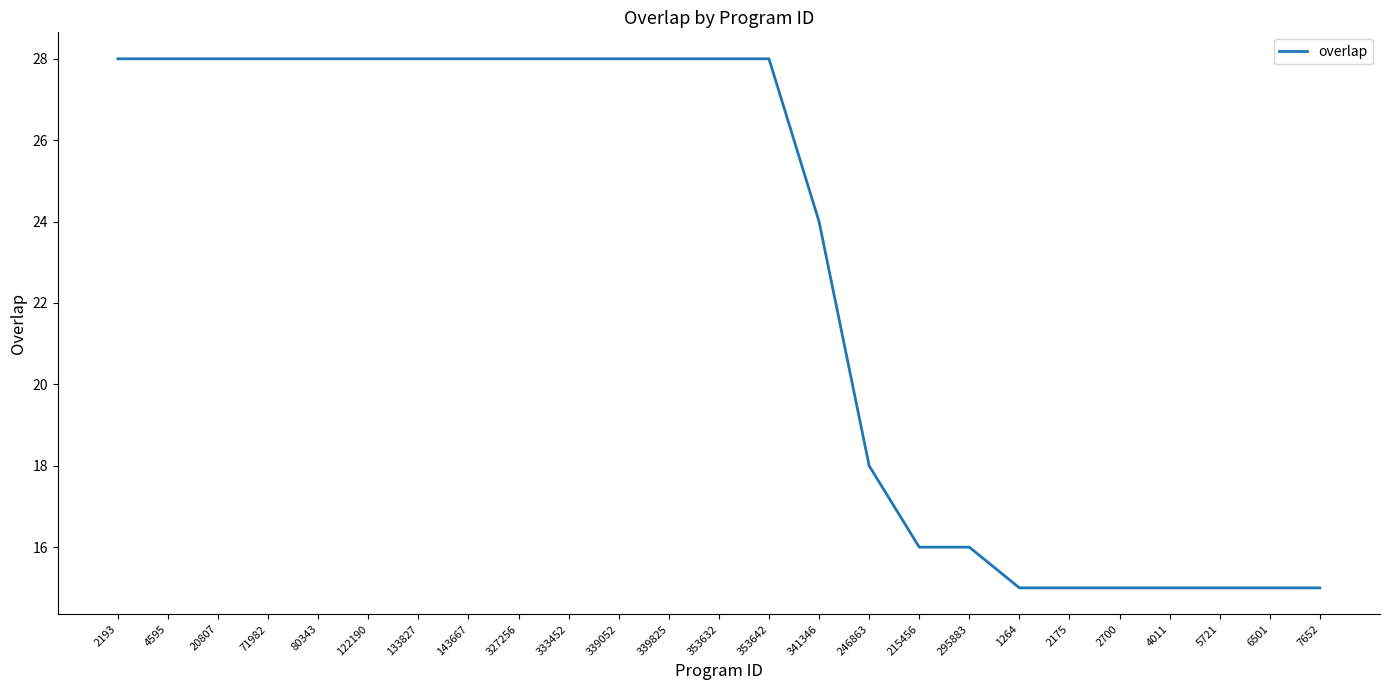

How many lines are shown in the chart?

1